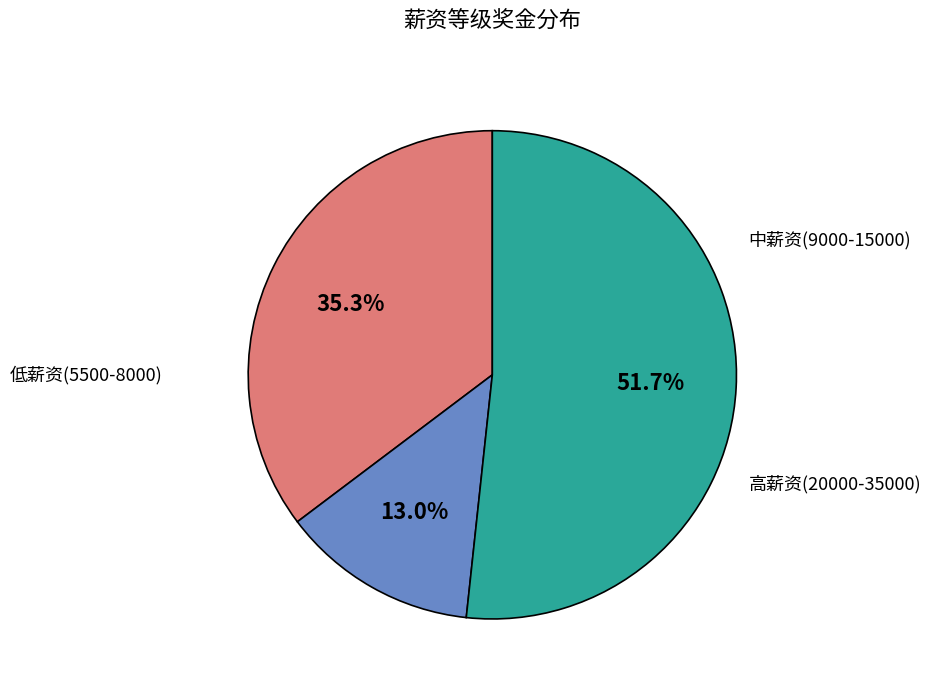

Does any single category account for the majority?

Yes